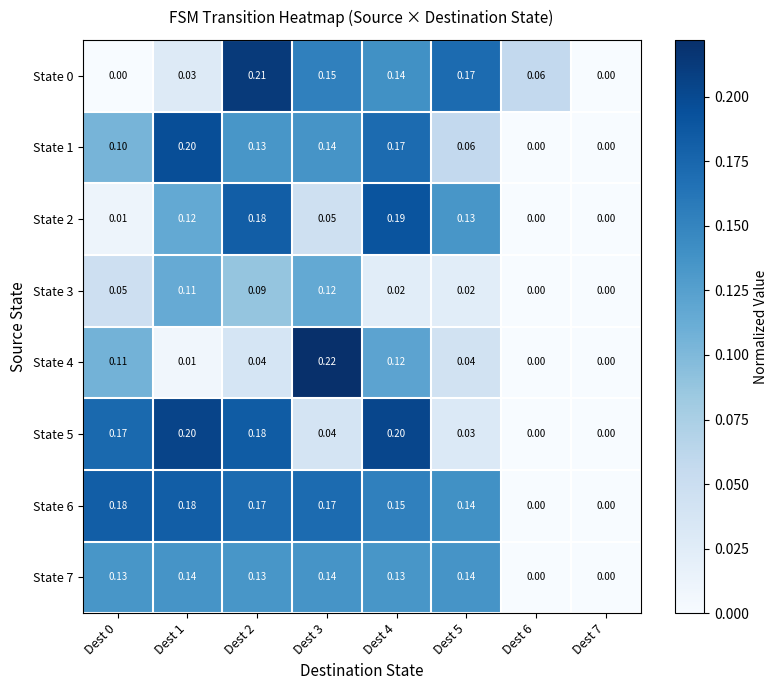

Is the value of State 4 at Dest 1 greater than the value of State 7 at Dest 4?

No